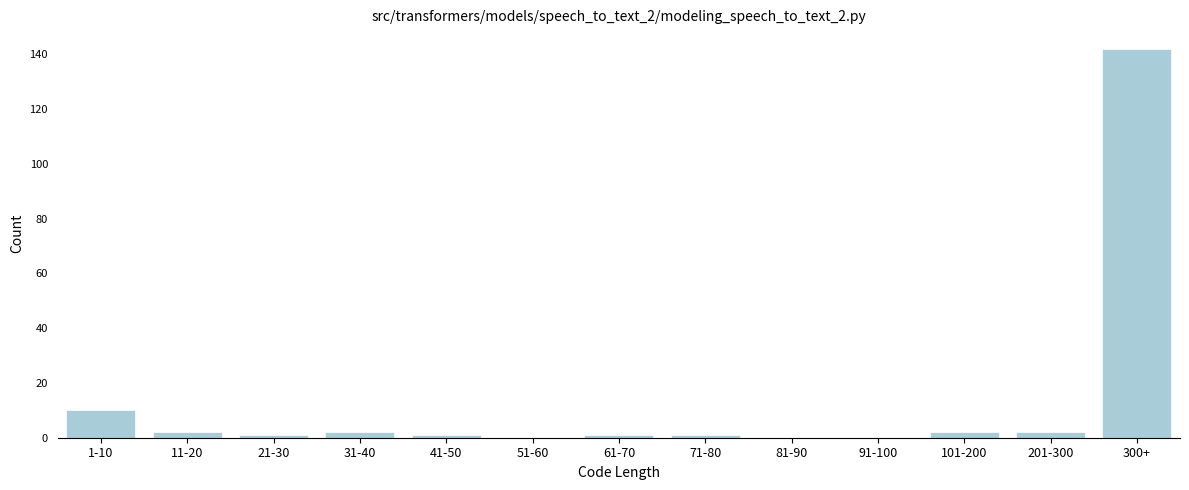

Reading left to right, transcribe all the data shown in this chart.

1-10=10	11-20=2	21-30=1	31-40=2	41-50=1	51-60=0	61-70=1	71-80=1	81-90=0	91-100=0	101-200=2	201-300=2	300+=142